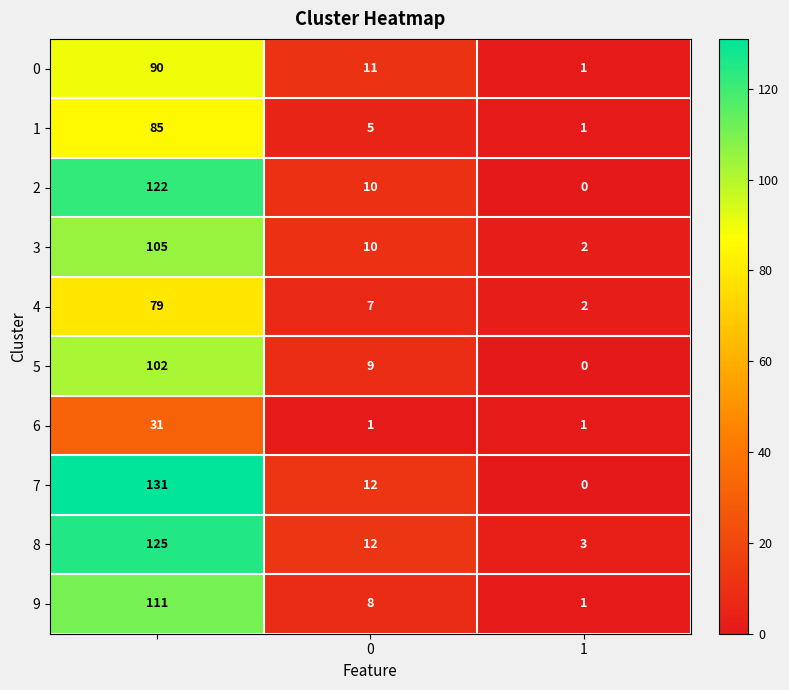

How many positive values does the 5 series have?

2